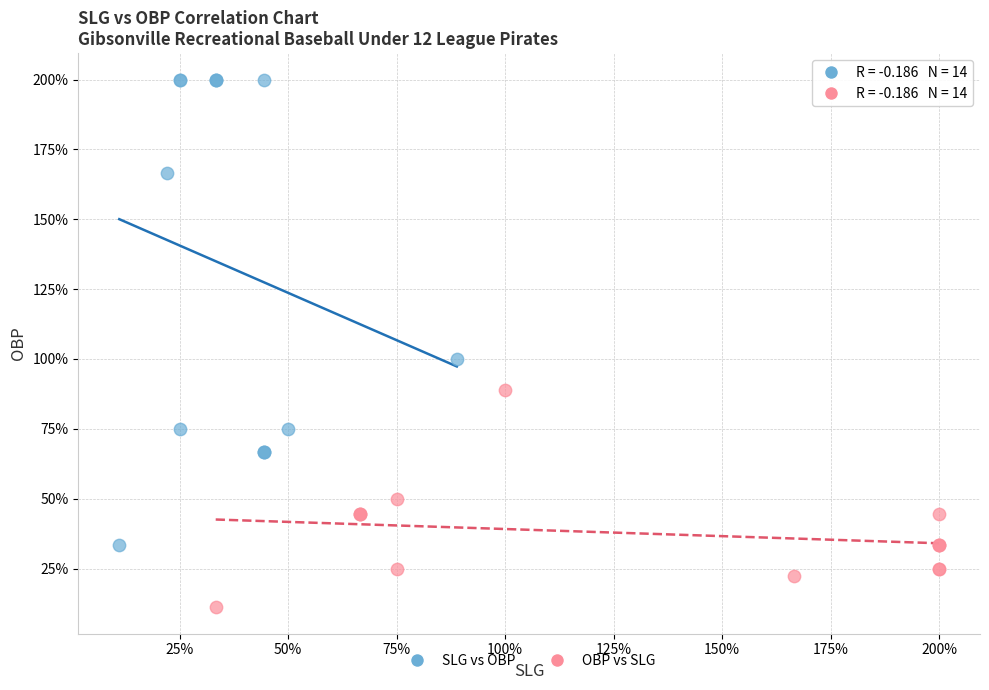

Which series reaches the maximum Y coordinate?

SLG vs OBP